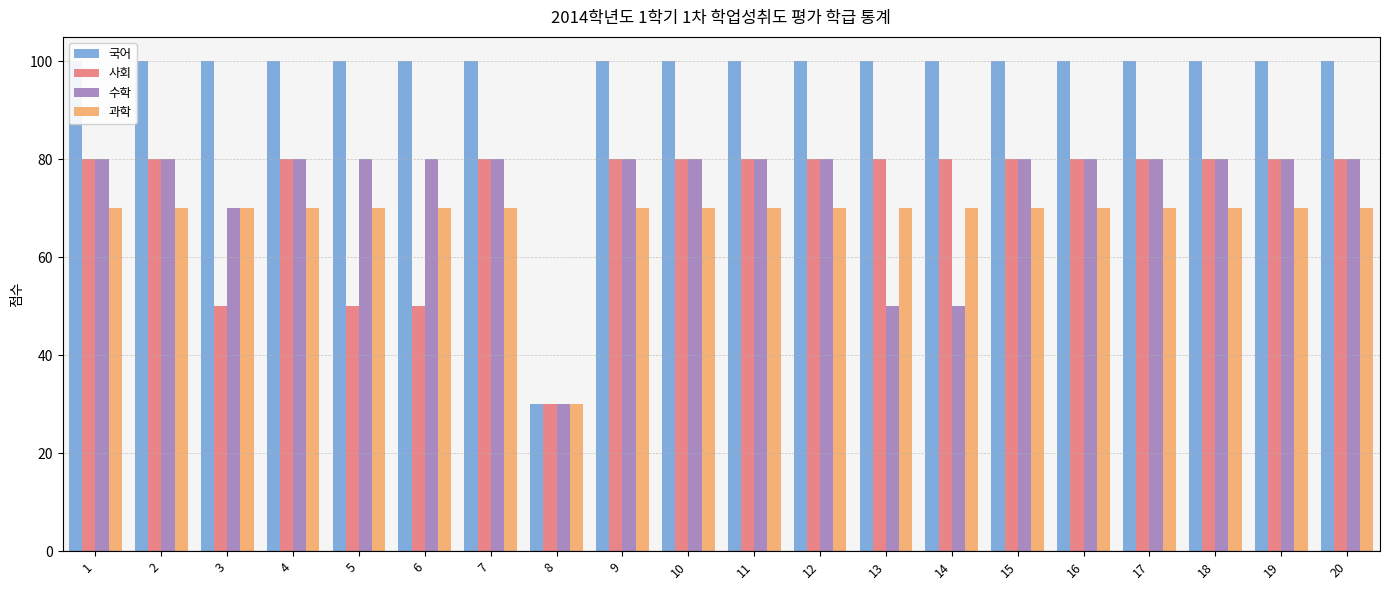

What is the difference between the 과학 values at 5 and 8?

40